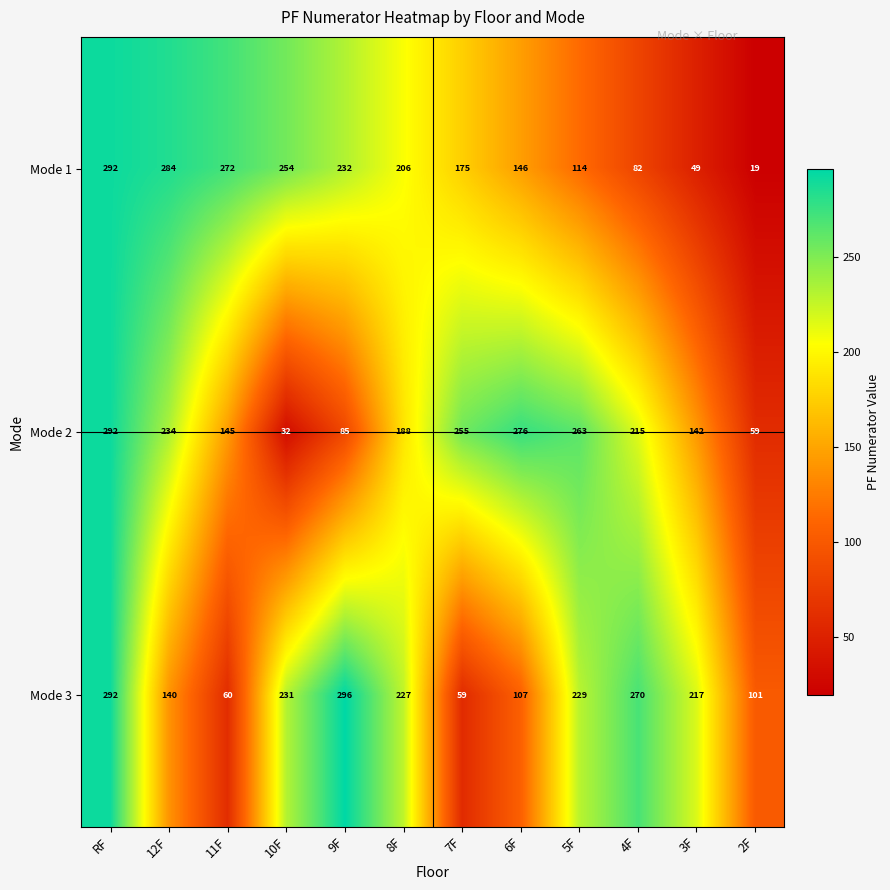

Rank the categories by Mode 2 value from highest to lowest.

RF, 6F, 5F, 7F, 12F, 4F, 8F, 11F, 3F, 9F, 2F, 10F